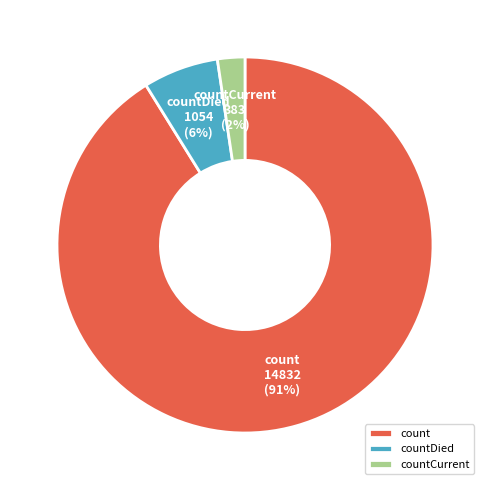

What percentage is the countDied slice, to the nearest percent?

6%